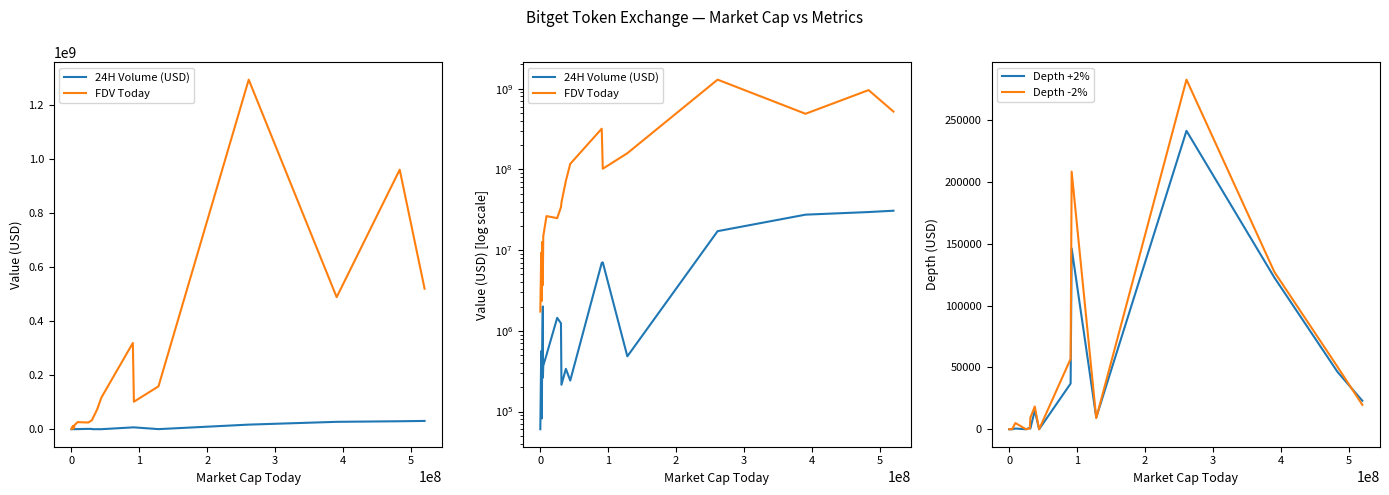

Count the number of categories in the chart.

20